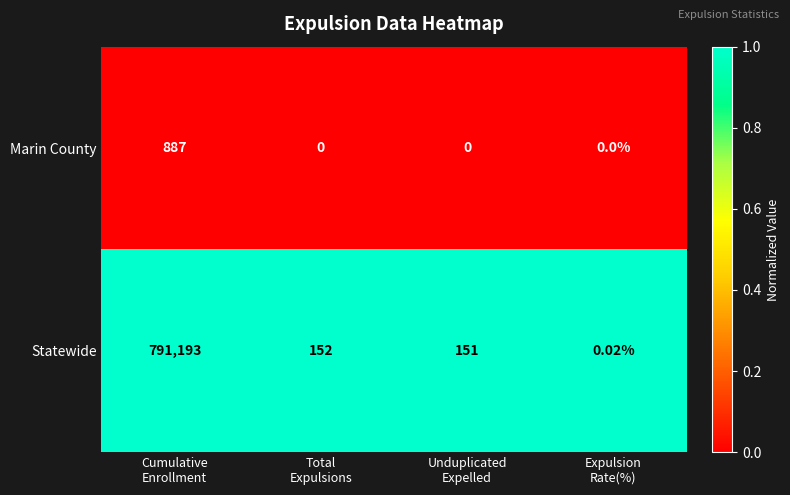

Which series has the largest range (max minus min)?

Statewide